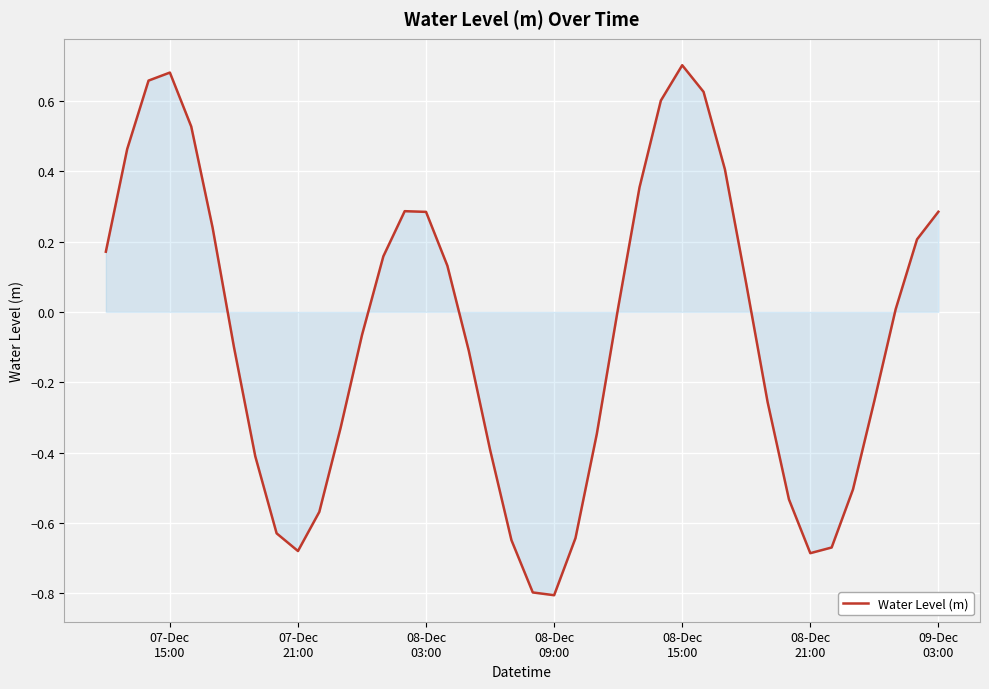

What is the difference between the second highest and second lowest values?

1.5